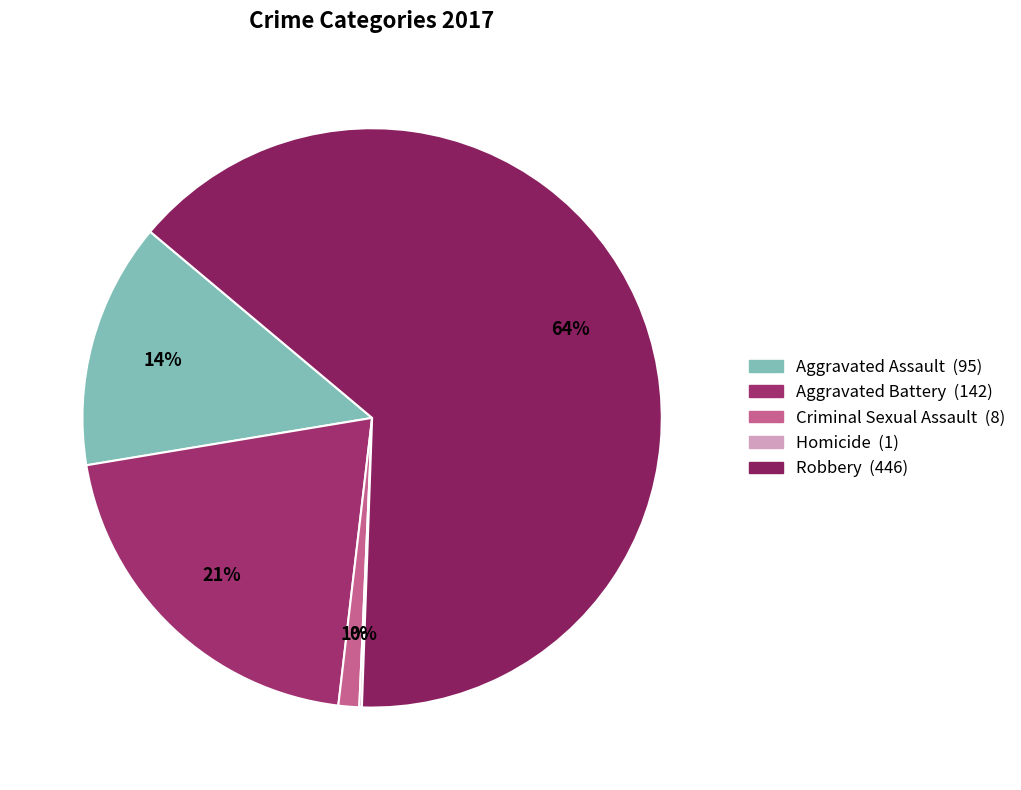

True or false: Criminal Sexual Assault accounts for 7% of the total.

False